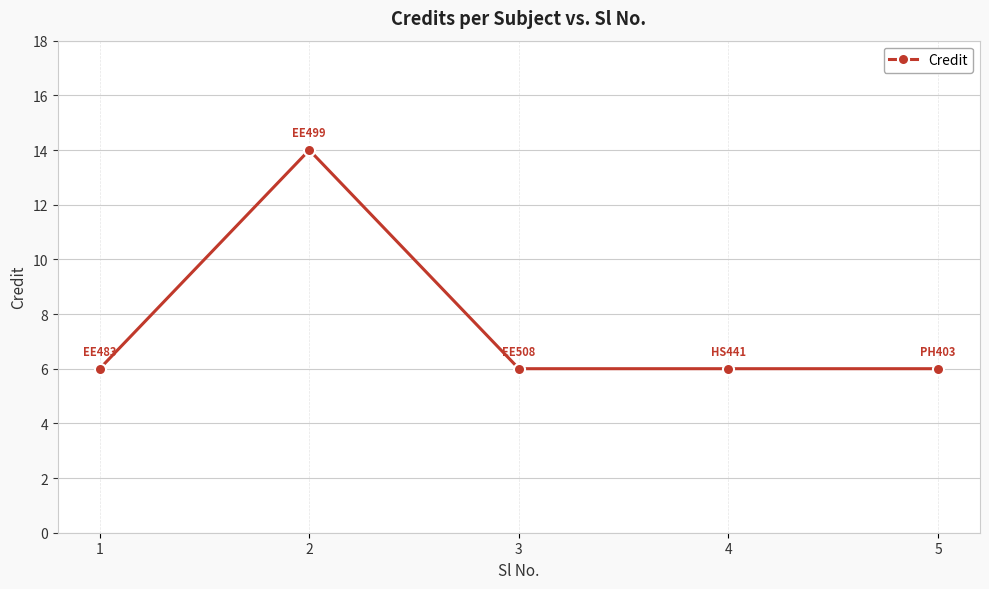

What is the sum of all values?

38